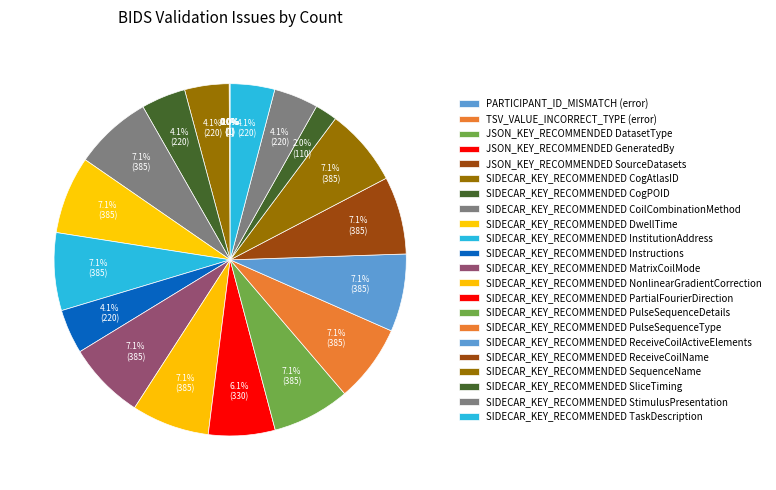

What percentage is NOT represented by SIDECAR_KEY_RECOMMENDED ReceiveCoilName?

92.9%